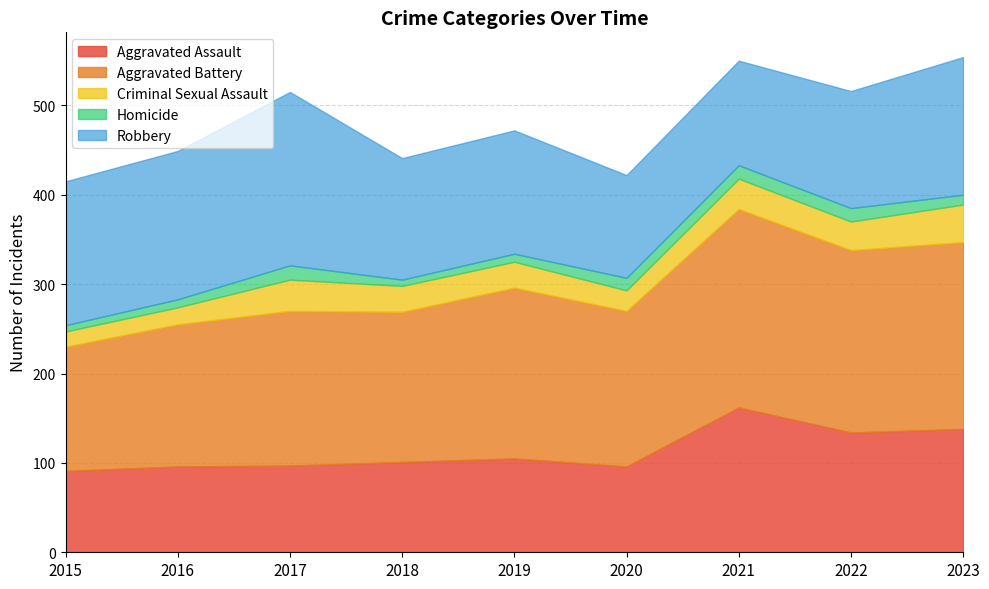

How many distinct data groups are displayed?

5